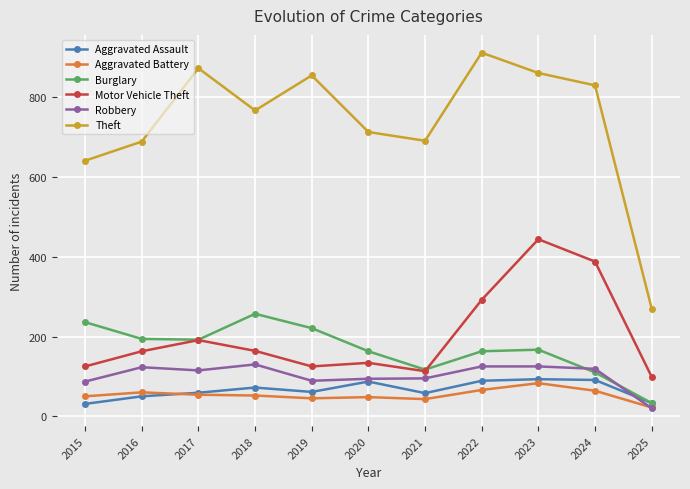

The Aggravated Assault series shows 87 at 2020. True or false?

True